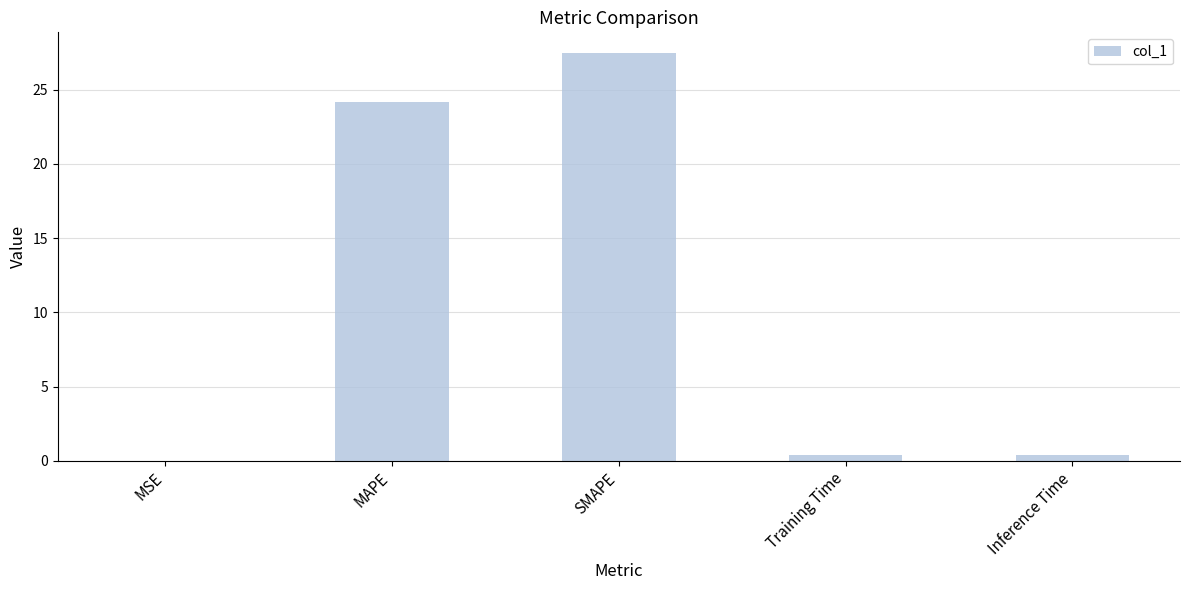

What is the sum of all values?

52.4